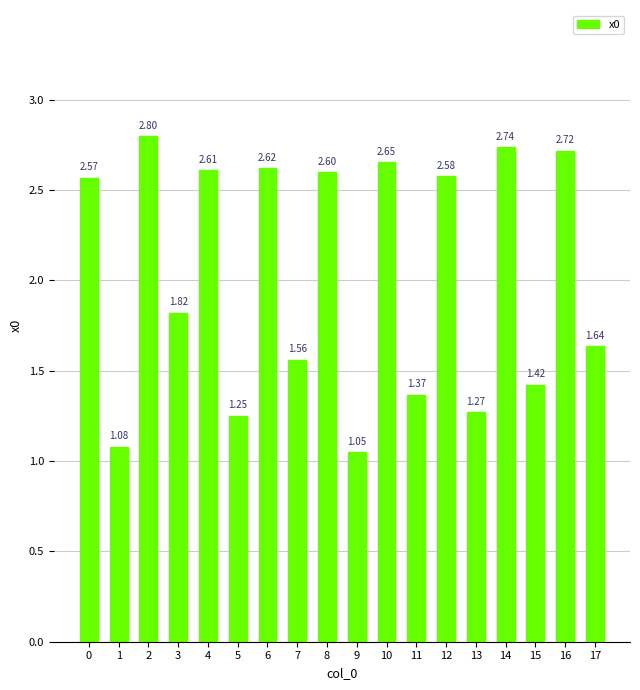

What is the difference between the maximum and minimum values?

1.7